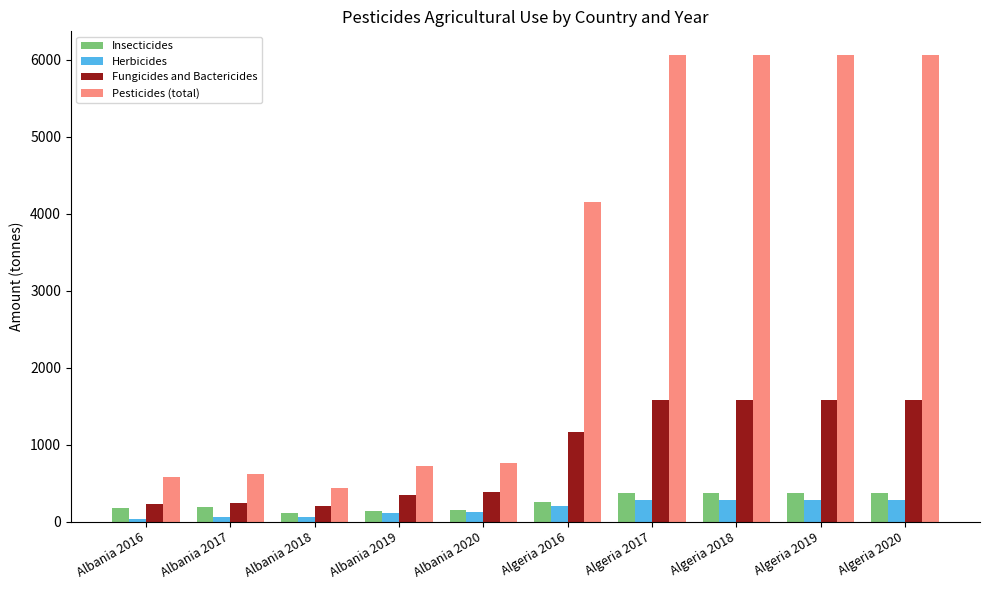

What is the maximum value shown in the chart?

6067.4